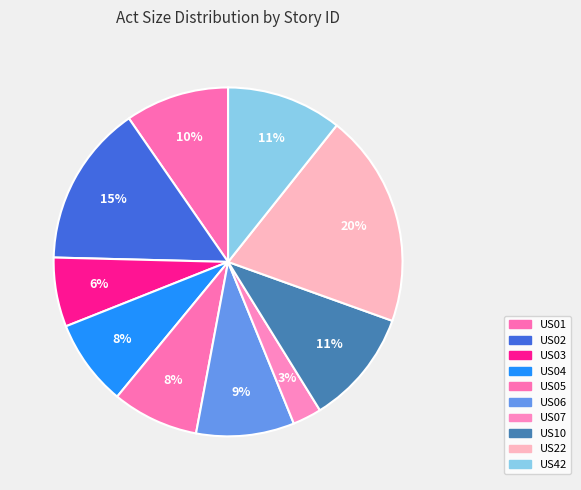

Does any single category account for the majority?

No